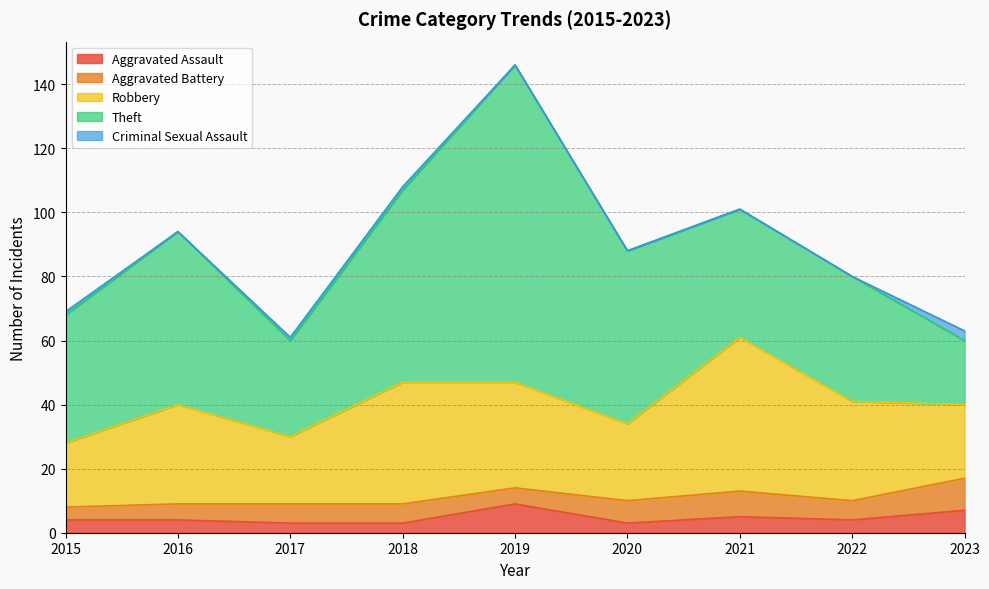

Rank the categories by Theft value from highest to lowest.

2019, 2018, 2016, 2020, 2015, 2021, 2022, 2017, 2023